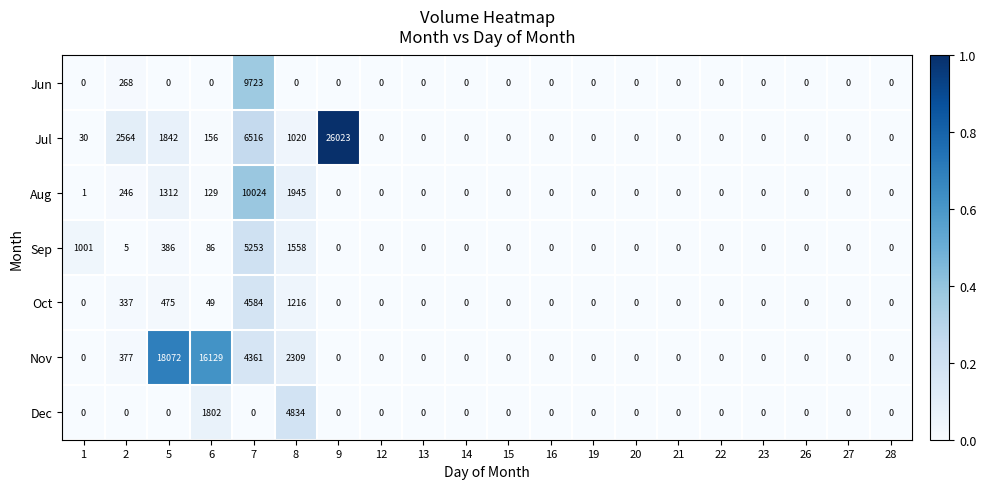

Which series has the widest spread of values?

Jul